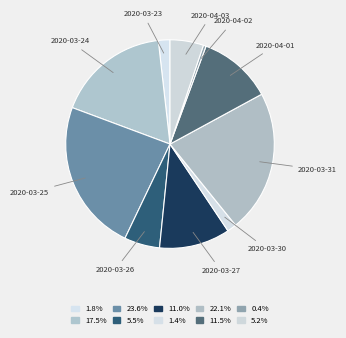

Which category has the smallest portion of the pie?

2020-04-02